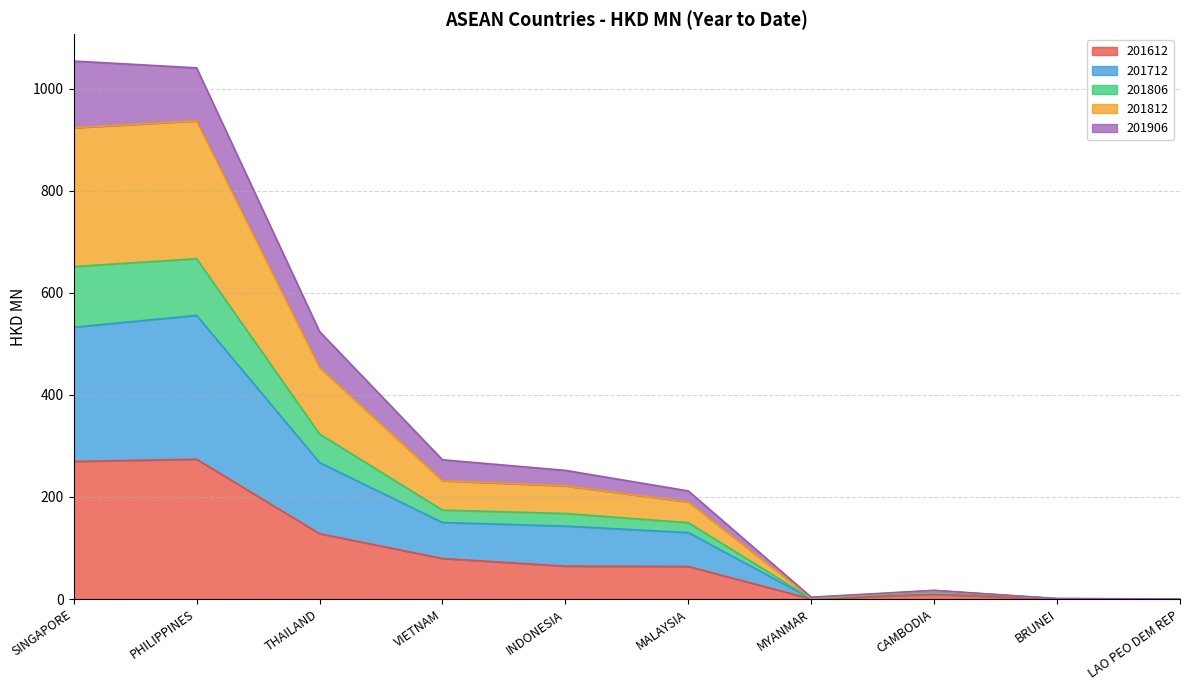

At which label does 201812 reach its minimum?

LAO PEO DEM REP